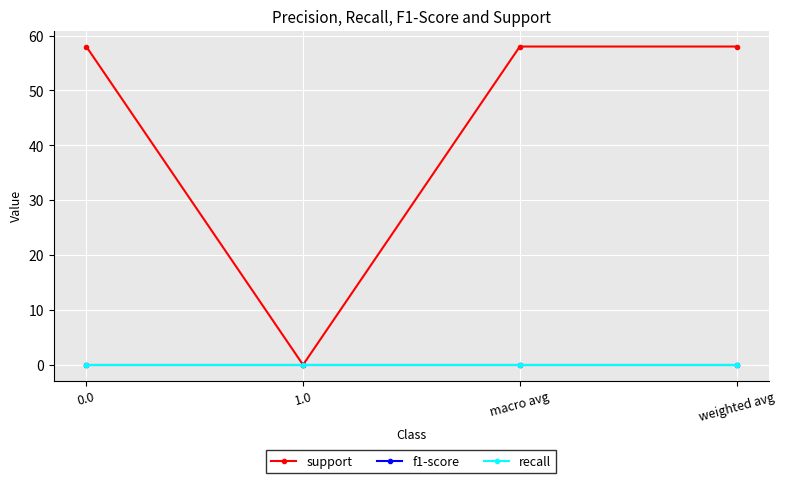

What is the total value across all series at macro avg?

58